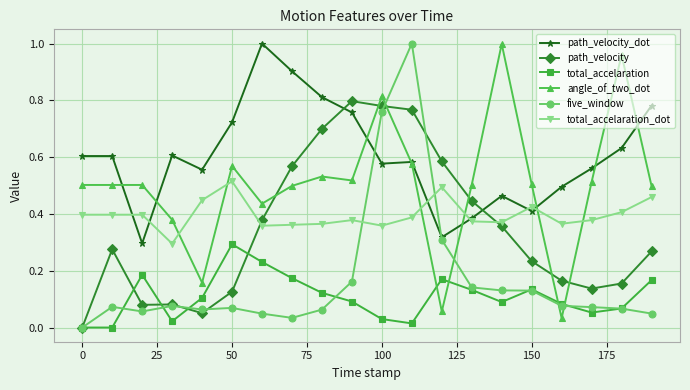

What is the sum of all total_accelaration_dot values?

7.9